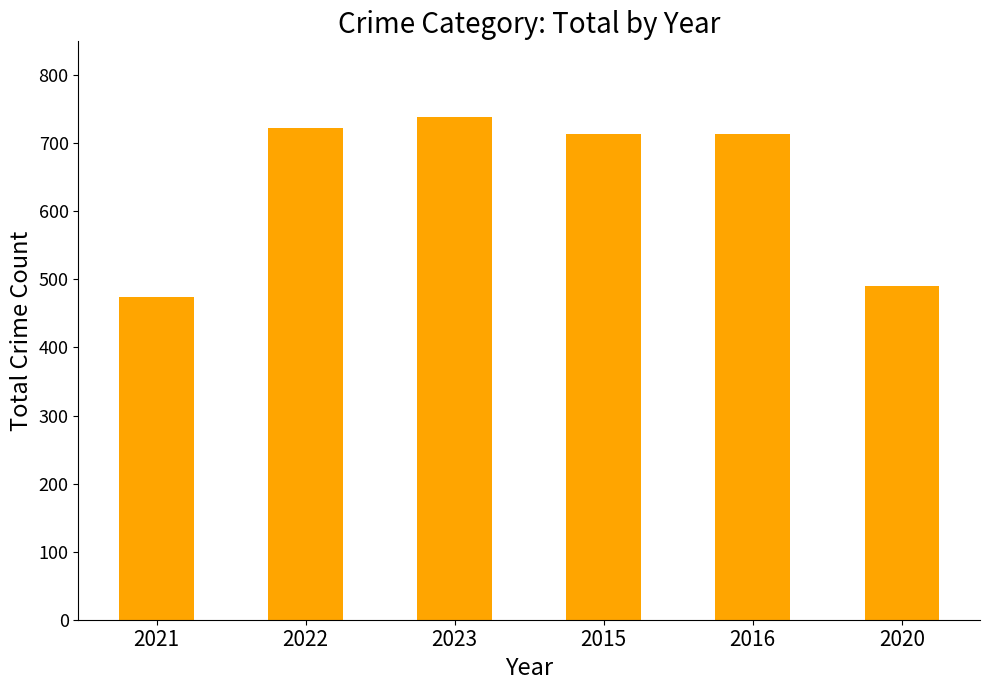

How many bars are there in total?

6